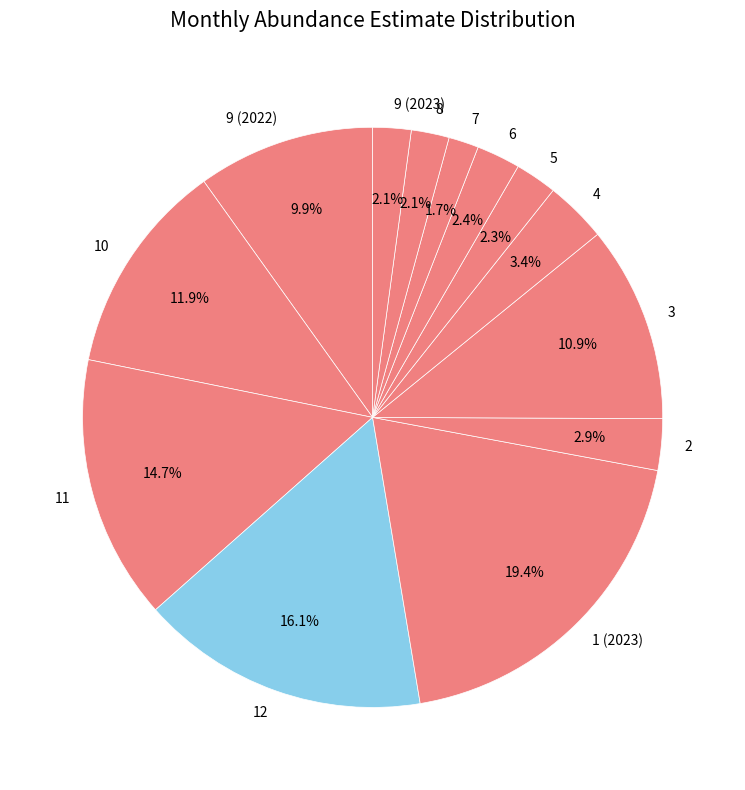

Which has a higher value, 2 or 7?

2